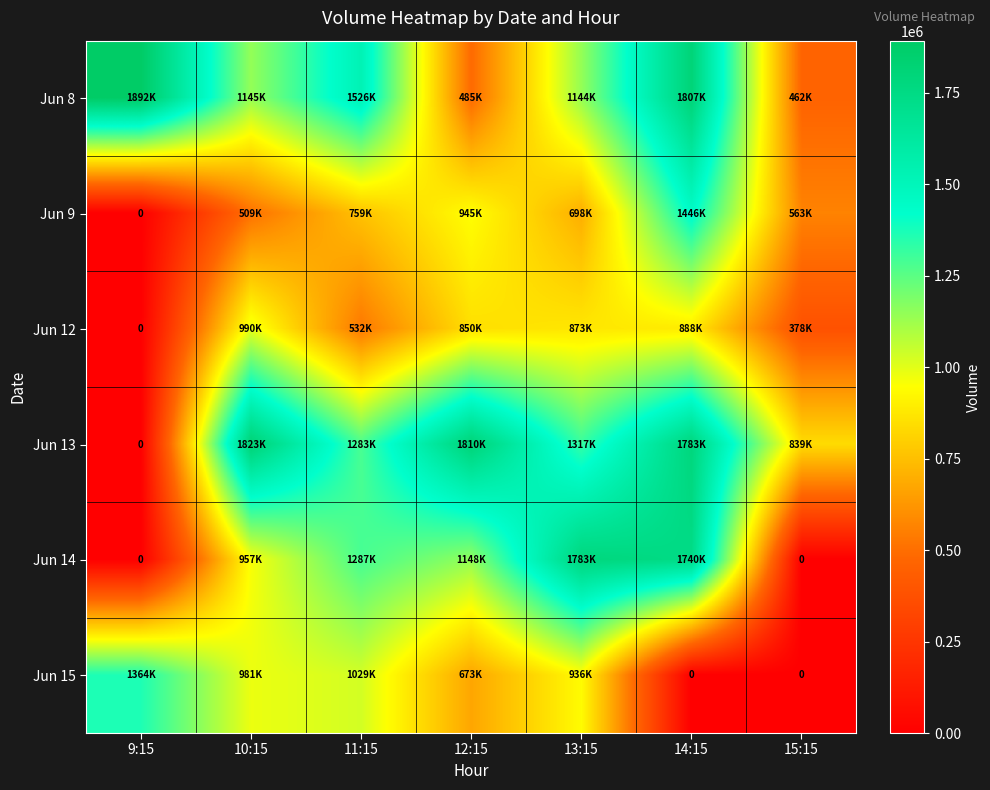

Between 11:15 and 15:15, which series saw the biggest shift?

Jun 14